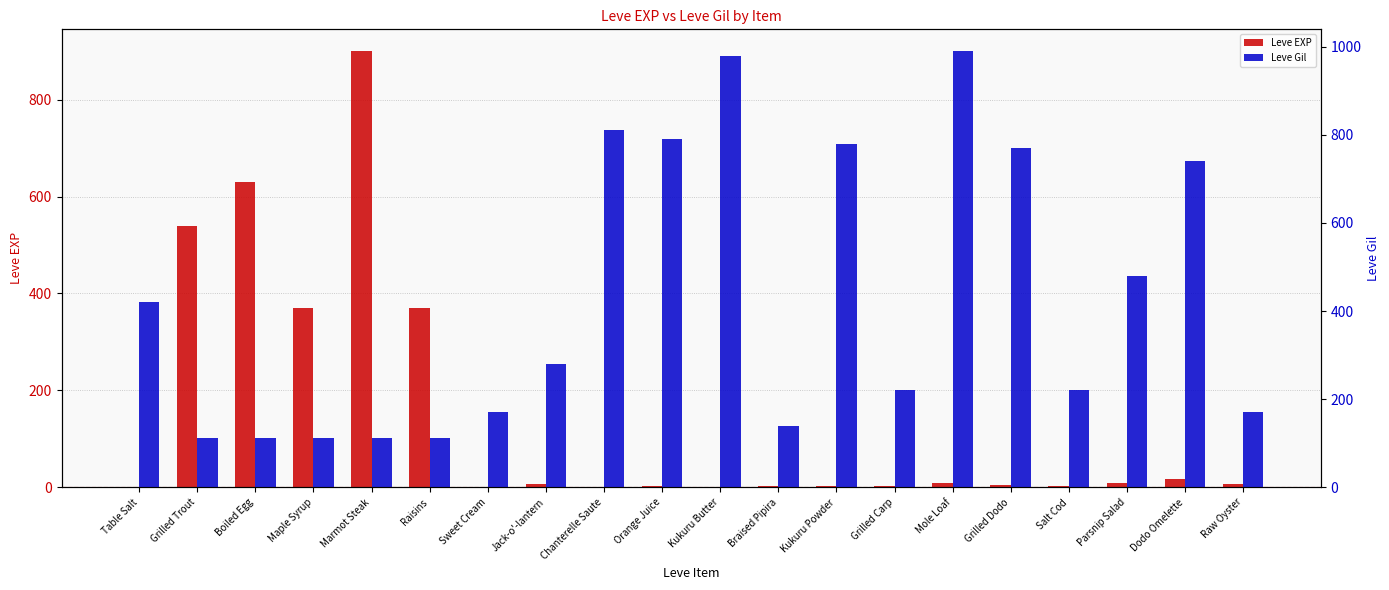

What is the difference between the highest and lowest values at Boiled Egg?

518